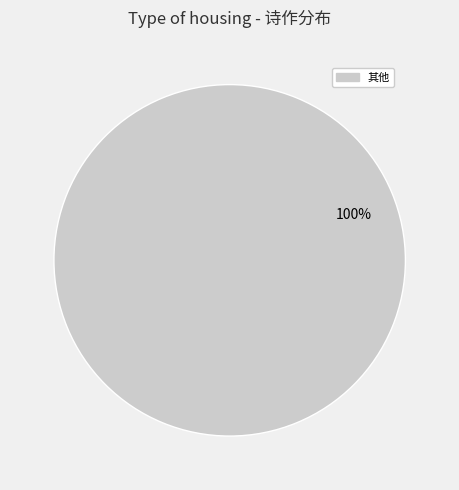

Is there a majority slice in this chart?

Yes